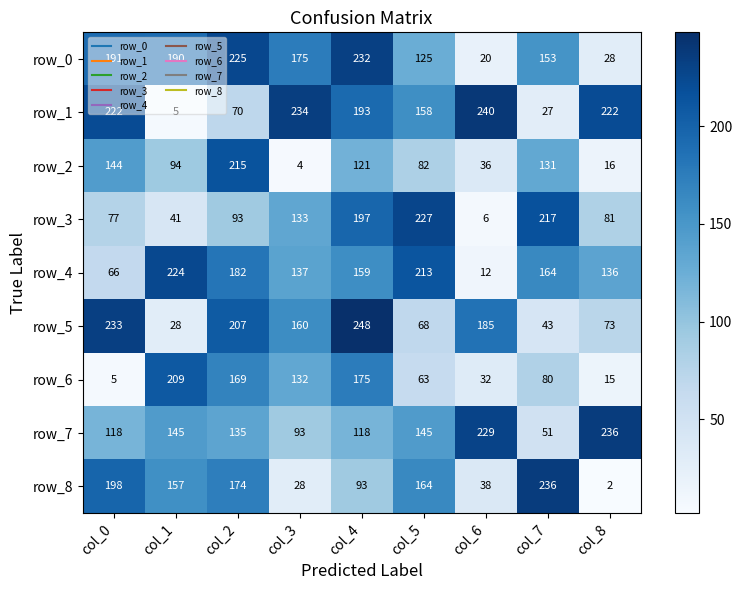

Reading right to left, extract all data points from this chart.

row_0: 28	153	20	125	232	175	225	190	191
row_1: 222	27	240	158	193	234	70	5	222
row_2: 16	131	36	82	121	4	215	94	144
row_3: 81	217	6	227	197	133	93	41	77
row_4: 136	164	12	213	159	137	182	224	66
row_5: 73	43	185	68	248	160	207	28	233
row_6: 15	80	32	63	175	132	169	209	5
row_7: 236	51	229	145	118	93	135	145	118
row_8: 2	236	38	164	93	28	174	157	198